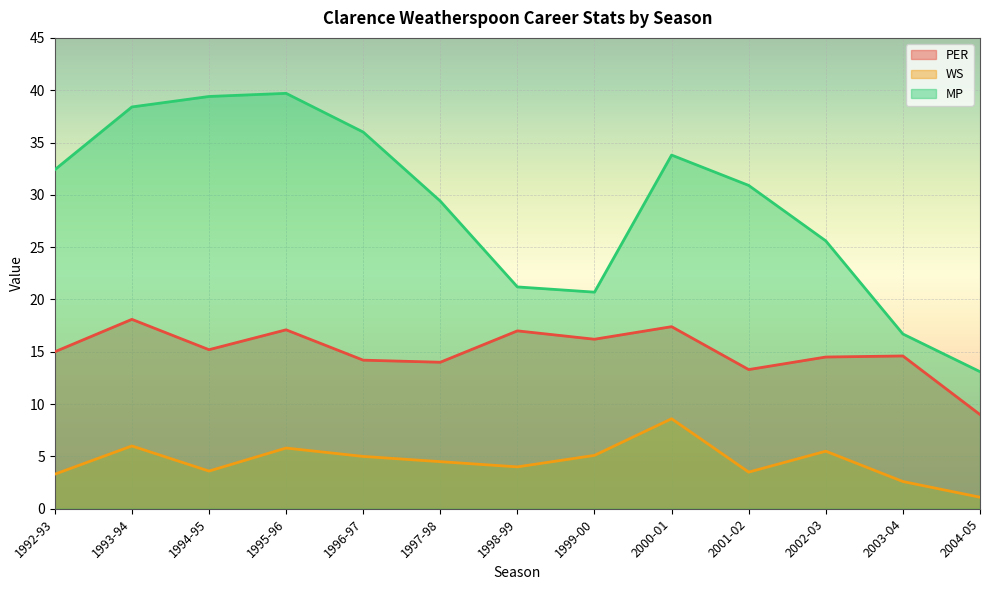

What is the average value of the PER series?

15.0